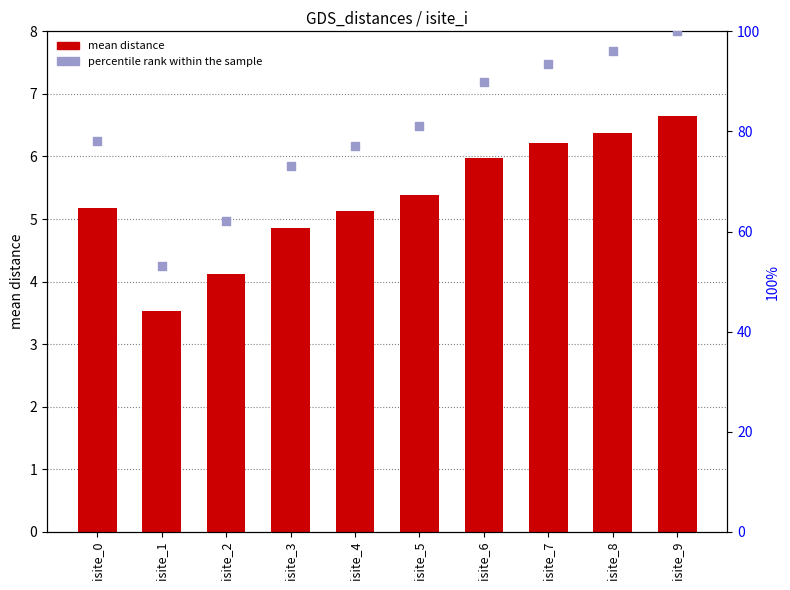

Which series has the widest spread of Y values?

percentile rank